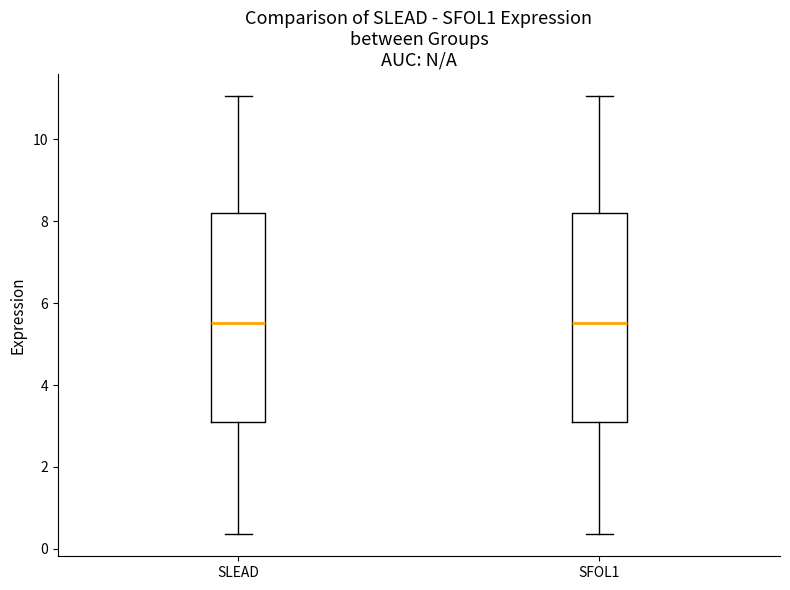

Where is the upper edge of the box for SLEAD on the y-axis? The values are not printed on the chart, so give them approximately, as read against the axis.

8.2